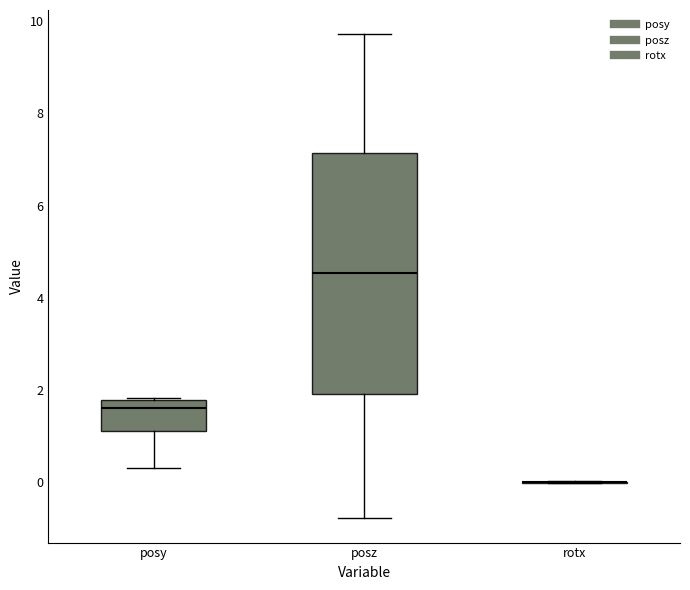

Which box is the tallest, from its lower edge to its upper edge?

posz